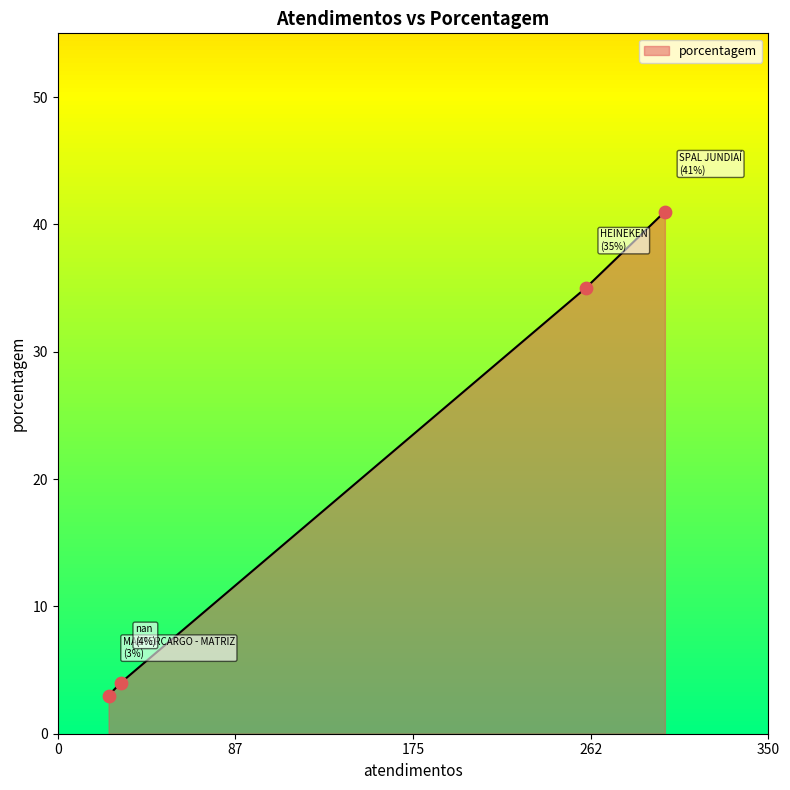

What is the difference between the maximum and minimum values?

38